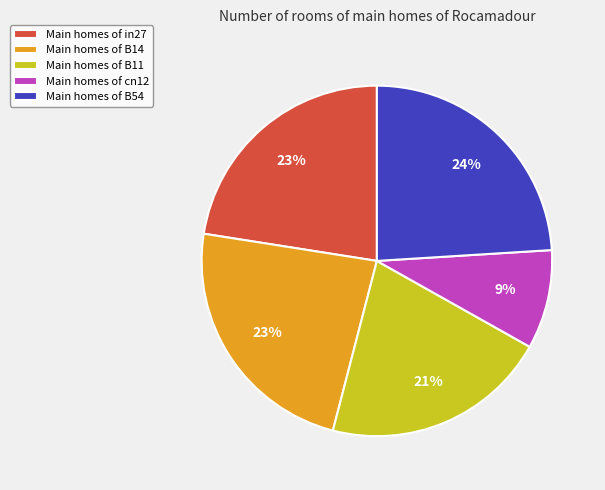

Which has a higher value, Main homes of B11 or Main homes of cn12?

Main homes of B11